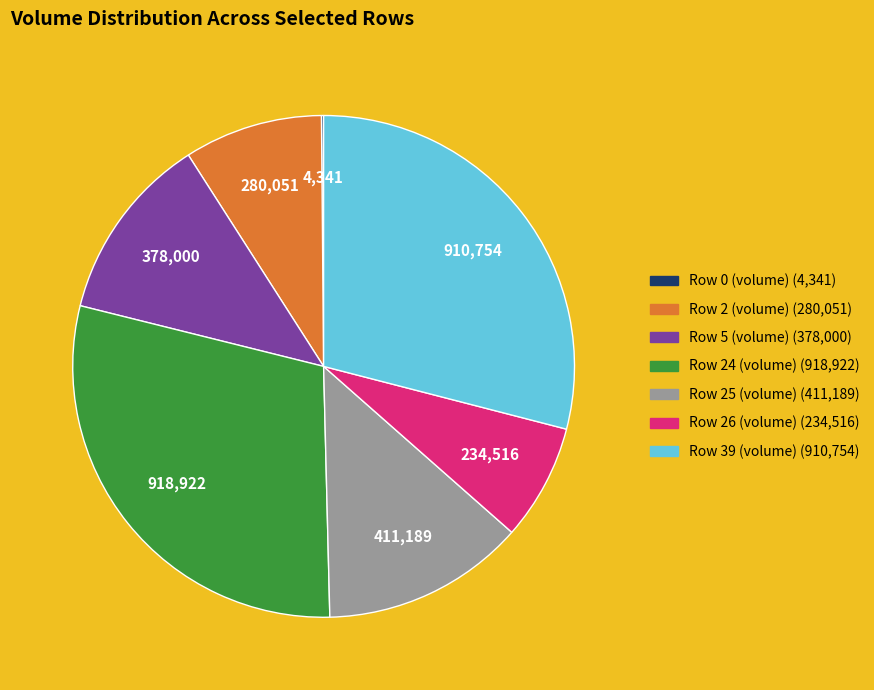

The Row 2 (volume) slice represents 9% of the pie. True or false?

True